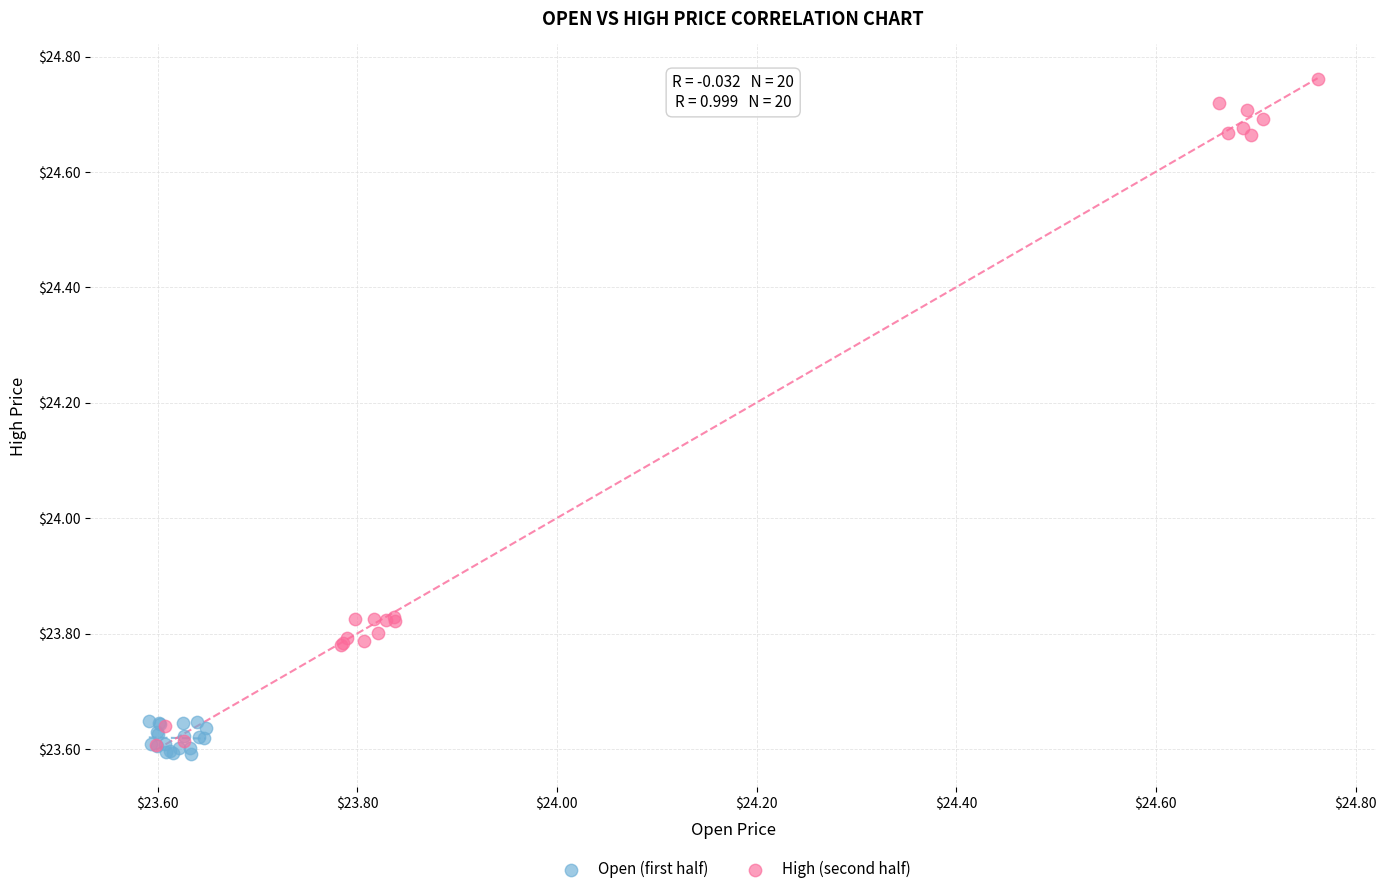

Which series reaches the maximum Y coordinate?

High (second half)